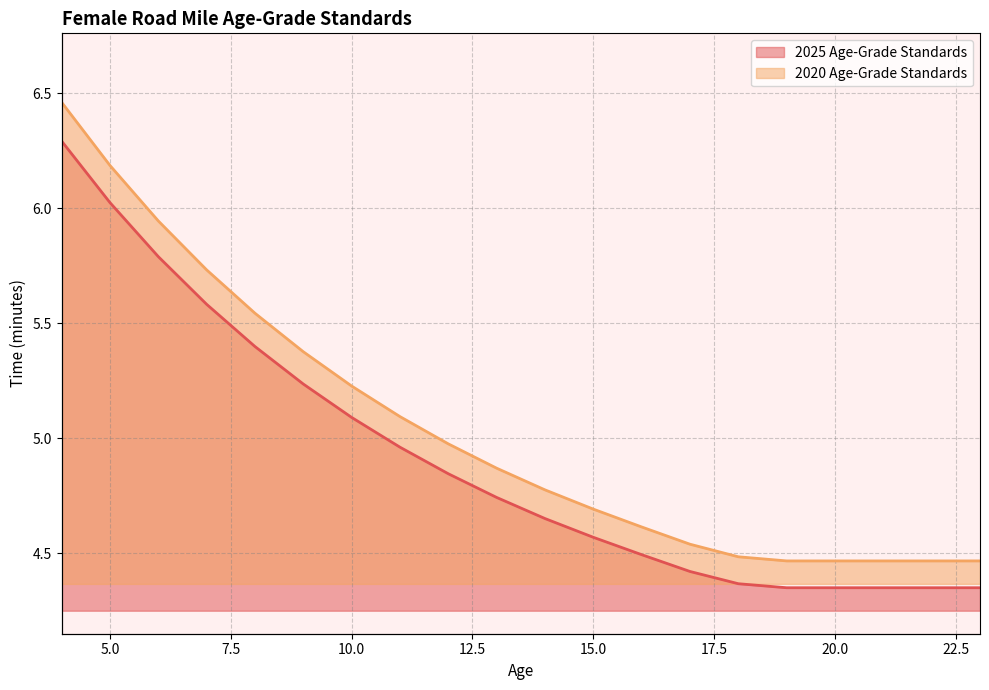

True or false: 2020 Age-Grade Standards has more than 2 interior local peaks.

False